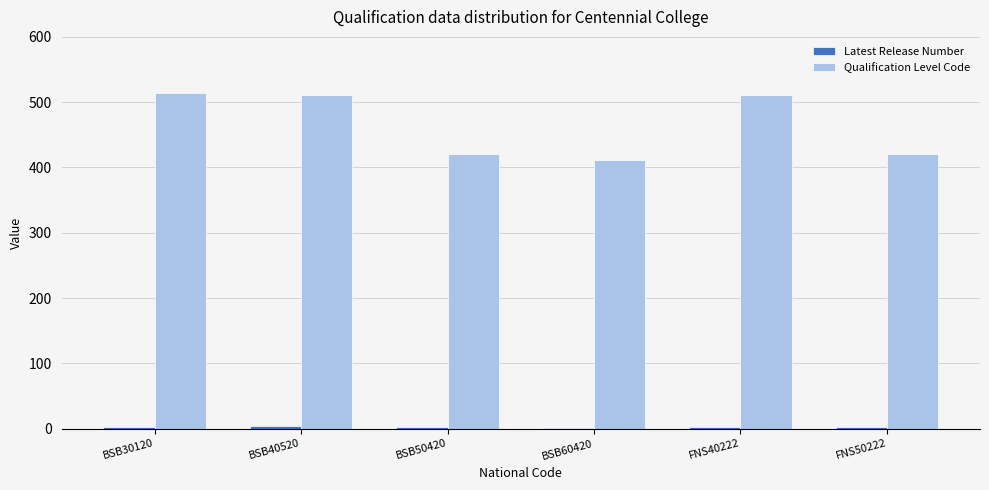

What is the greatest value displayed?

514